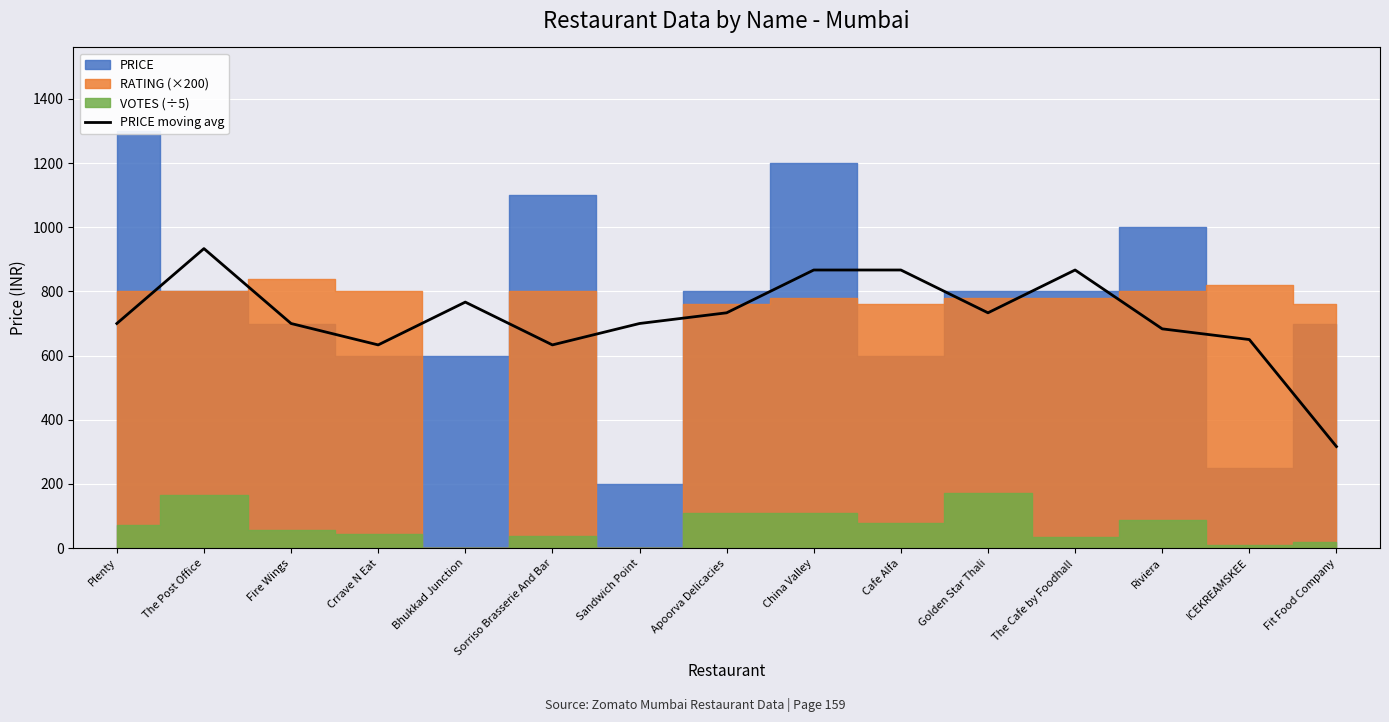

How many points are lower than both their immediate neighbors (excluding endpoints)?

3